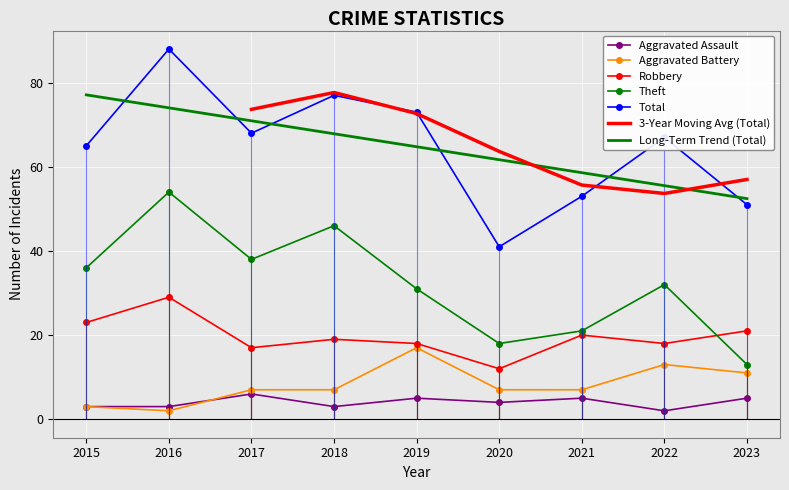

Read the Aggravated Battery value at 2021.

7.0